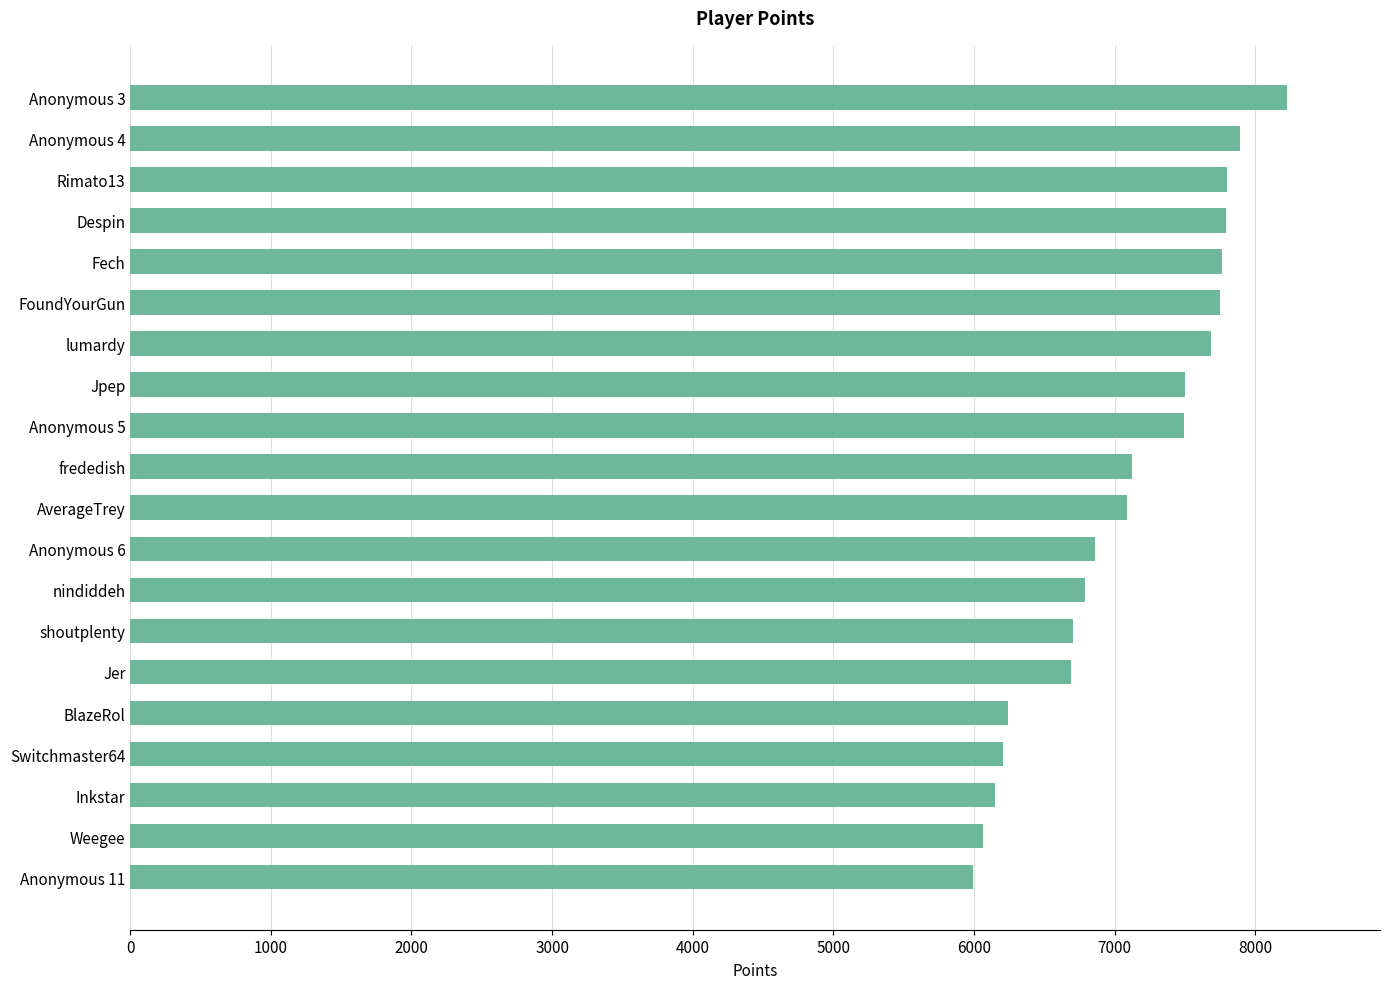

How many bars are there in total?

20